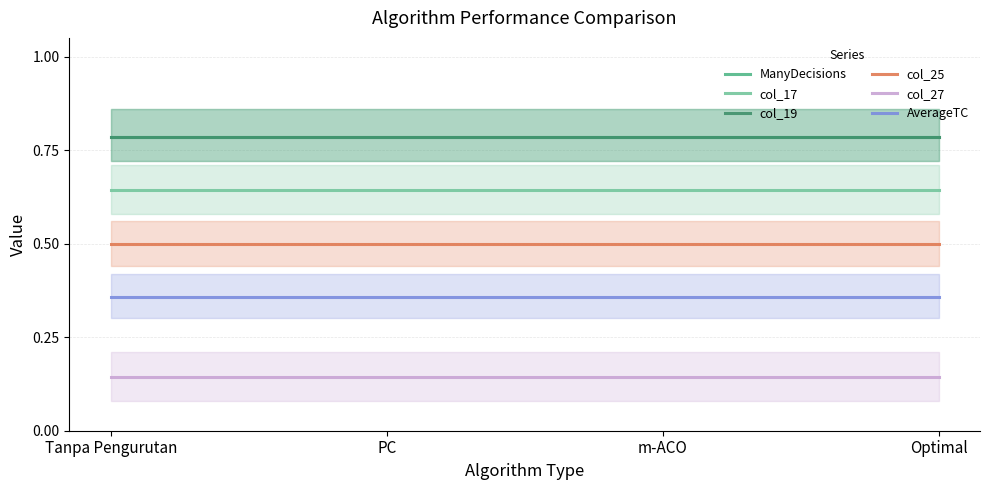

What is the label of the 3rd point from the right?

PC